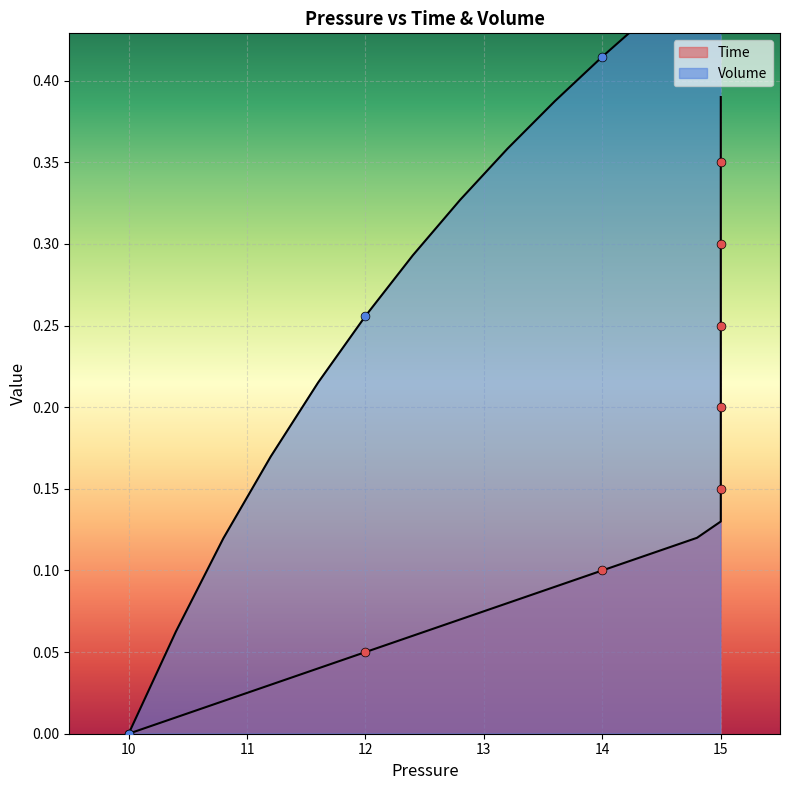

Which series contains the lowest Y value?

Time